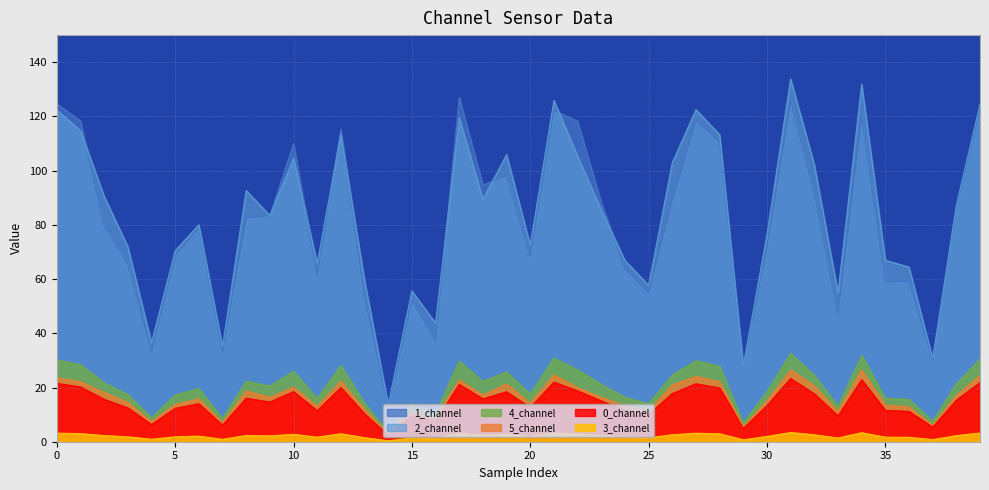

How many lines are shown in the chart?

6